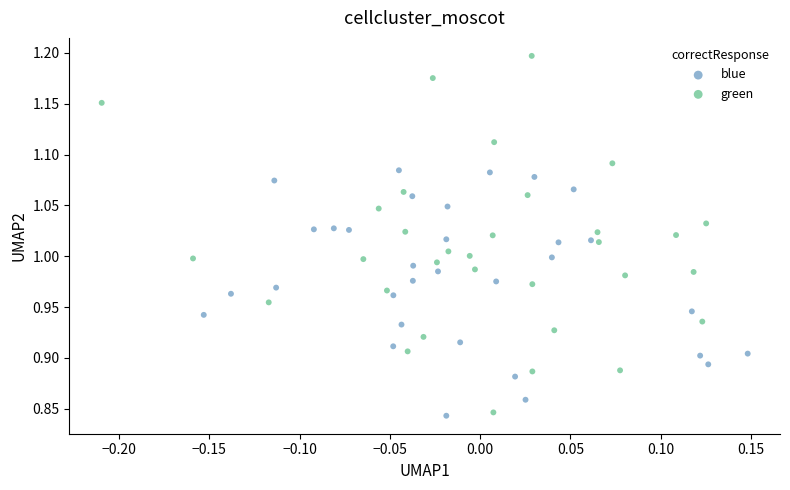

Which series contains the highest Y value?

green